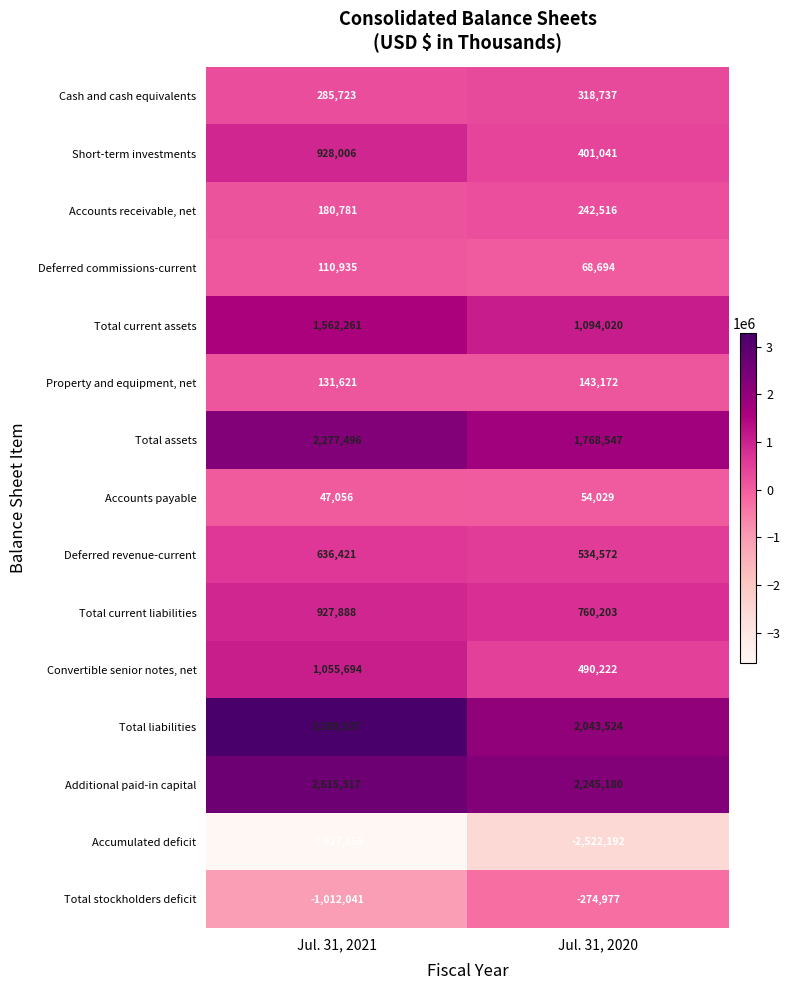

How many series are shown in this chart?

15